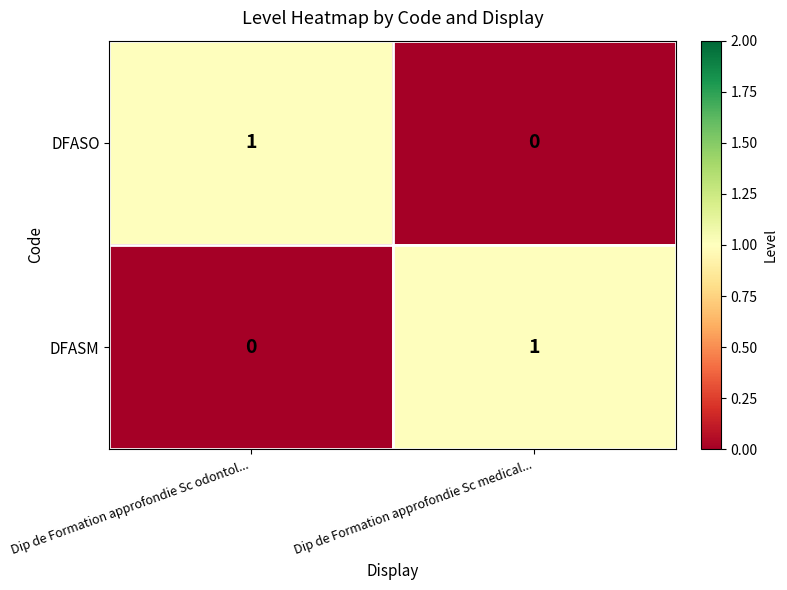

True or false: DFASO has a value of 1 at Dip de Formation approfondie Sc odontol....

True